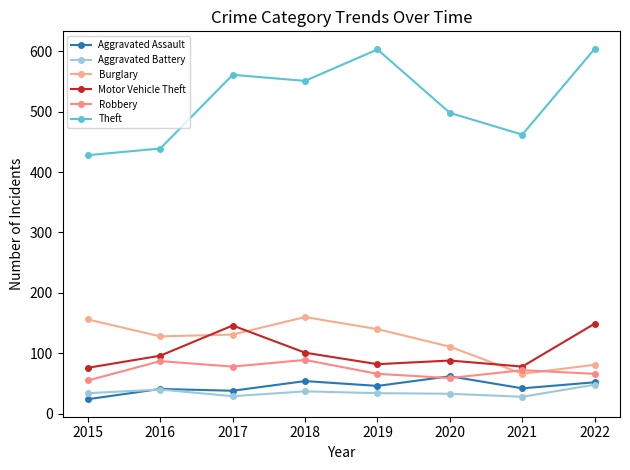

What are all the series names shown in the legend?

Aggravated Assault, Aggravated Battery, Burglary, Motor Vehicle Theft, Robbery, Theft